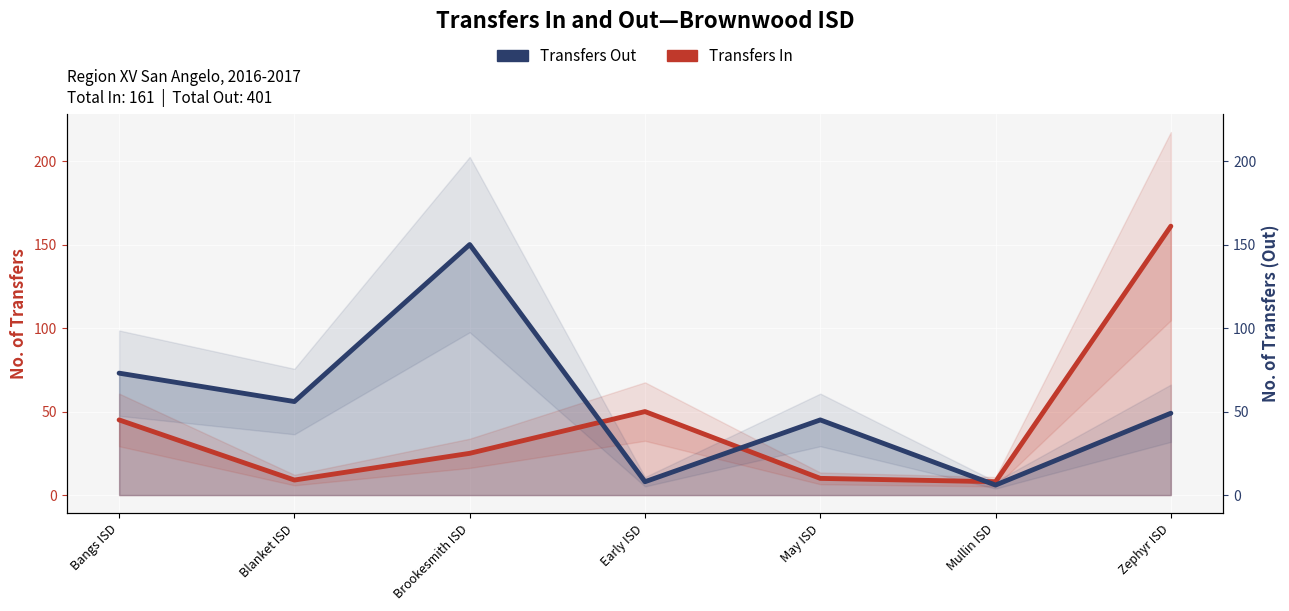

What is the highest value of the Transfers In series?

161